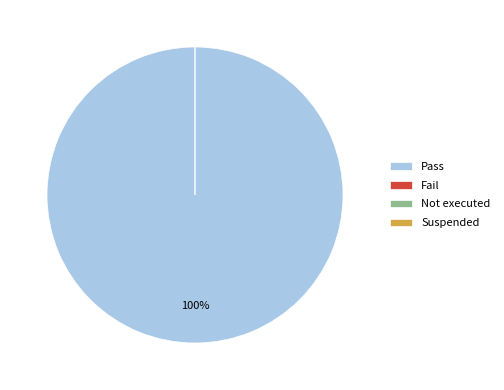

True or false: Suspended accounts for 0% of the total.

True